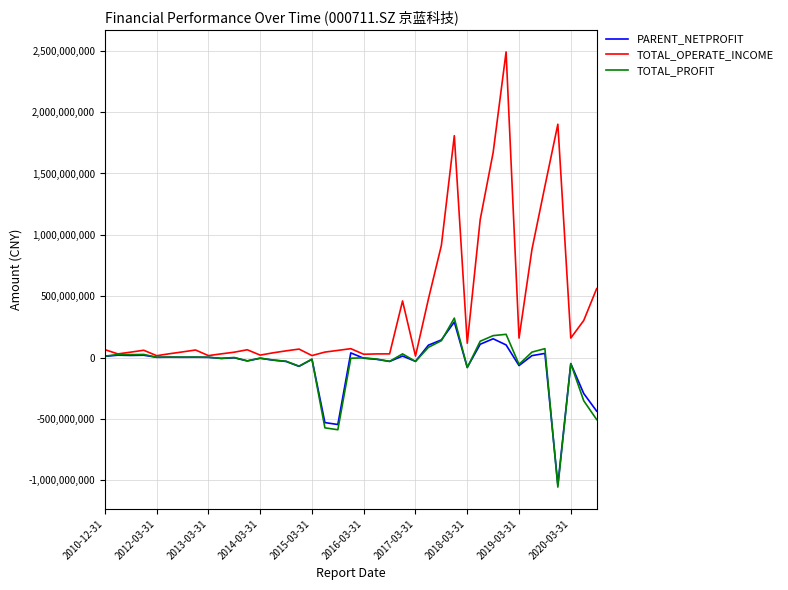

How many lines are shown in the chart?

3